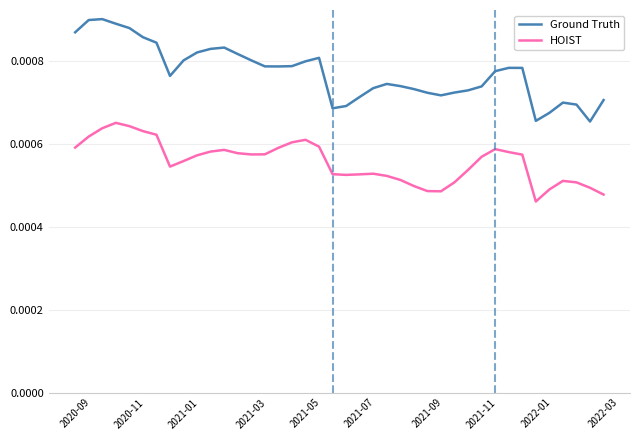

List the series in order of their peak value, highest first.

Ground Truth, HOIST